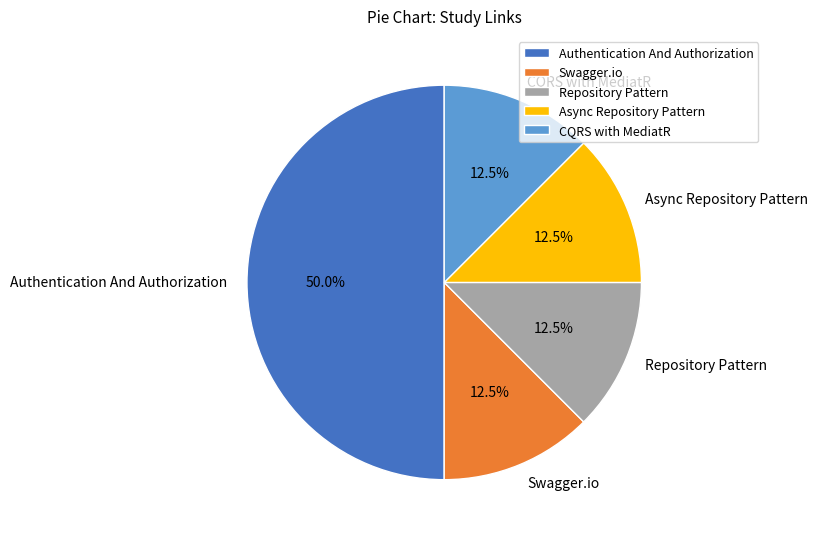

True or false: Swagger.io accounts for 22% of the total.

False